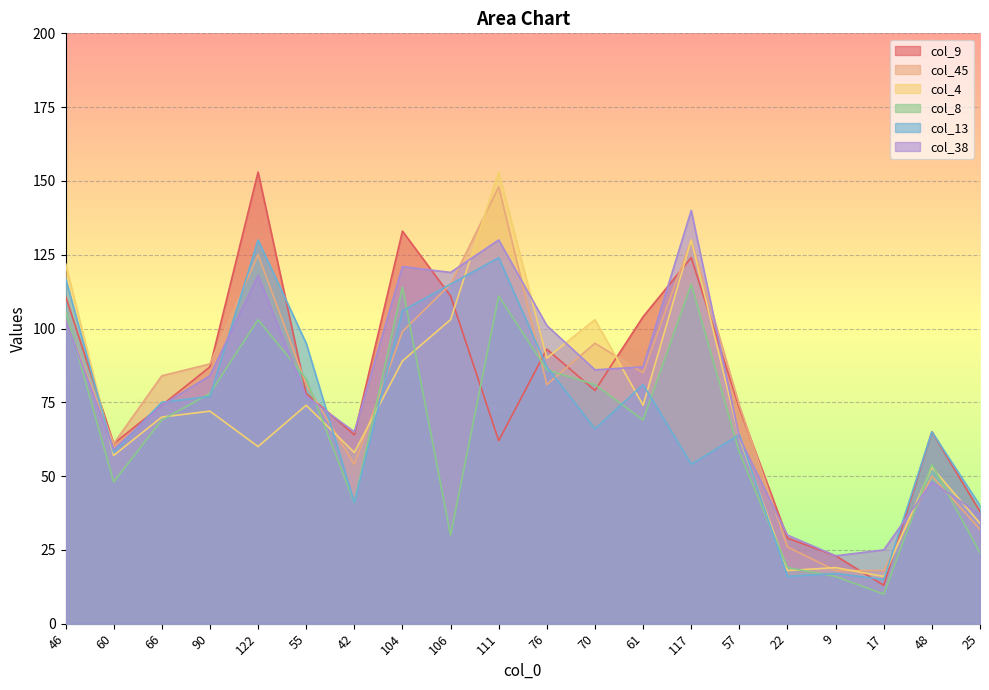

Which category has the lowest value across all series?

17